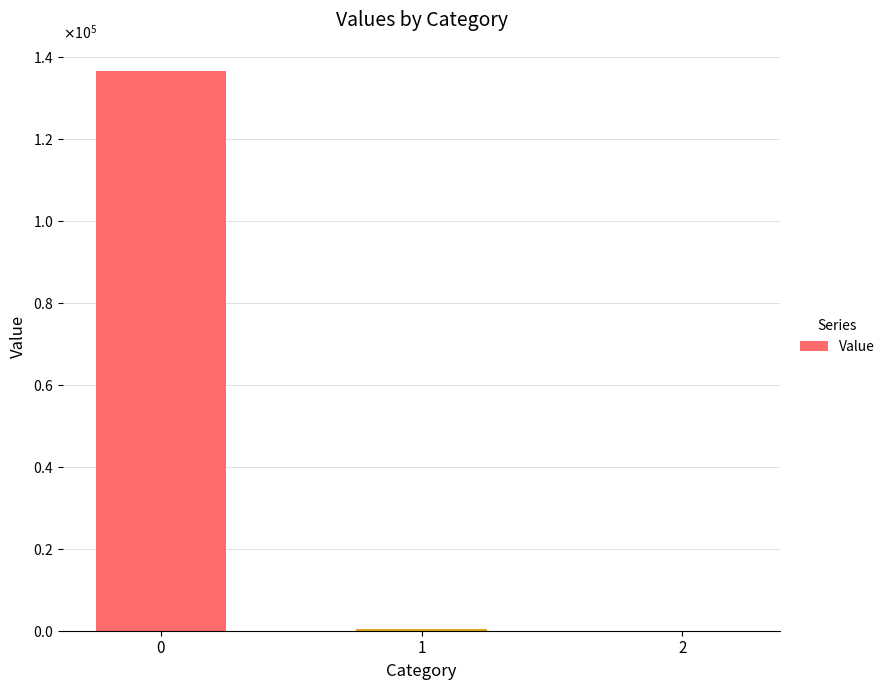

Which label corresponds to the smallest value in the chart?

2